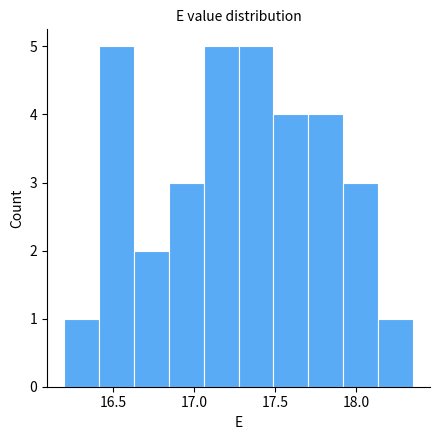

Reading left to right, transcribe this chart: for each bar, give the range it covers on the x-axis and its height. Neither the bar edges nor the heights are printed on the chart, so give them approximately, as read against the axes.

16.200 to 16.415: 1
16.415 to 16.630: 5
16.630 to 16.845: 2
16.845 to 17.060: 3
17.060 to 17.275: 5
17.275 to 17.490: 5
17.490 to 17.705: 4
17.705 to 17.920: 4
17.920 to 18.135: 3
18.135 to 18.350: 1